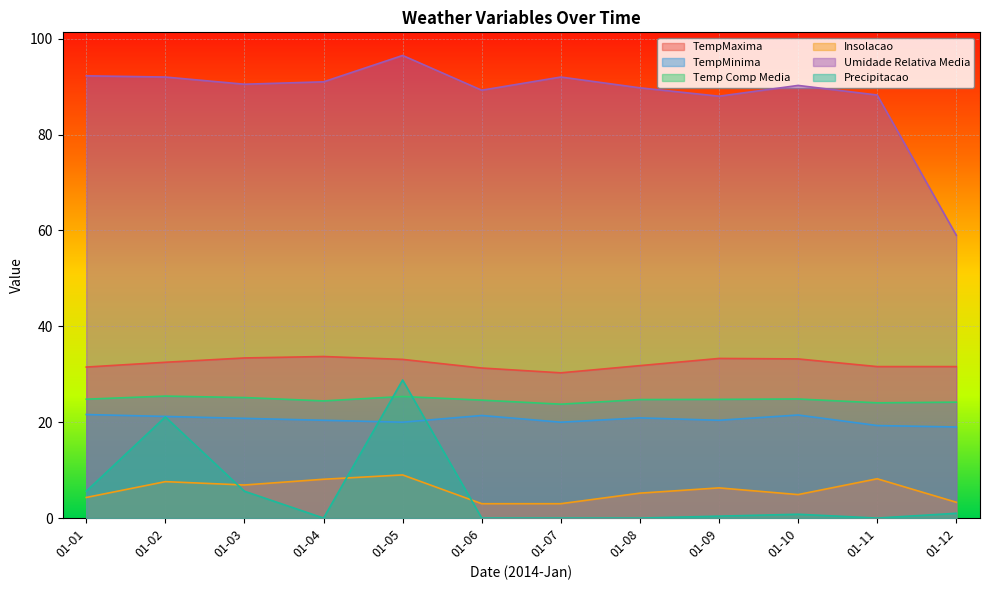

What value does the Precipitacao series have at 01-09?

0.4